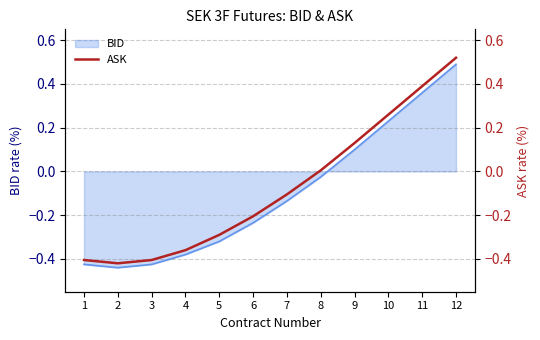

What is the value of the 10th point from the left?

0.3